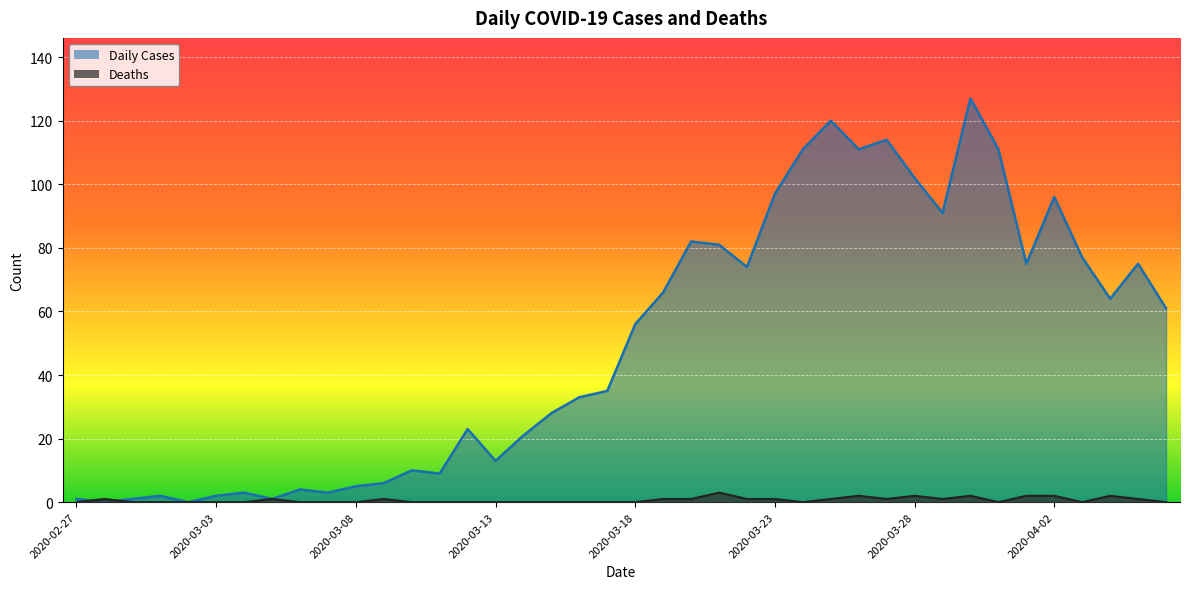

At which category does Daily Cases reach its first local valley?

2020-02-28